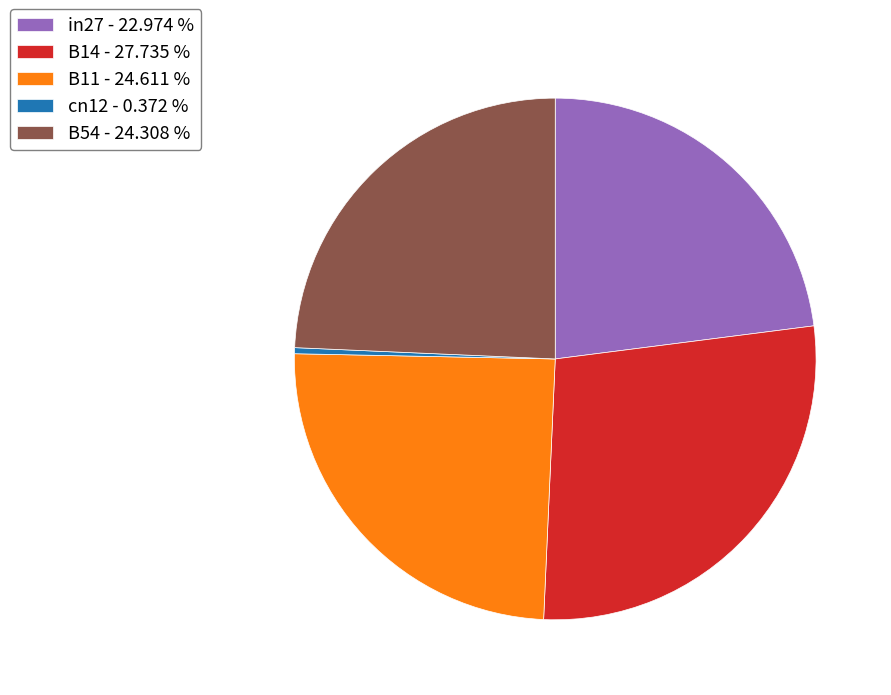

Which slice is the smallest?

cn12